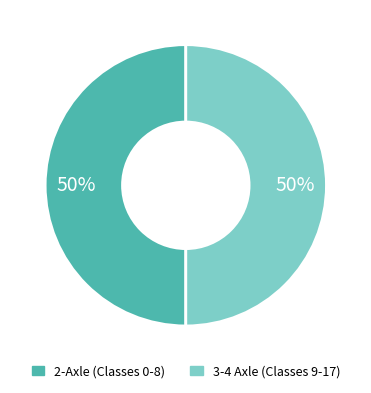

How many slices are in this pie chart?

2